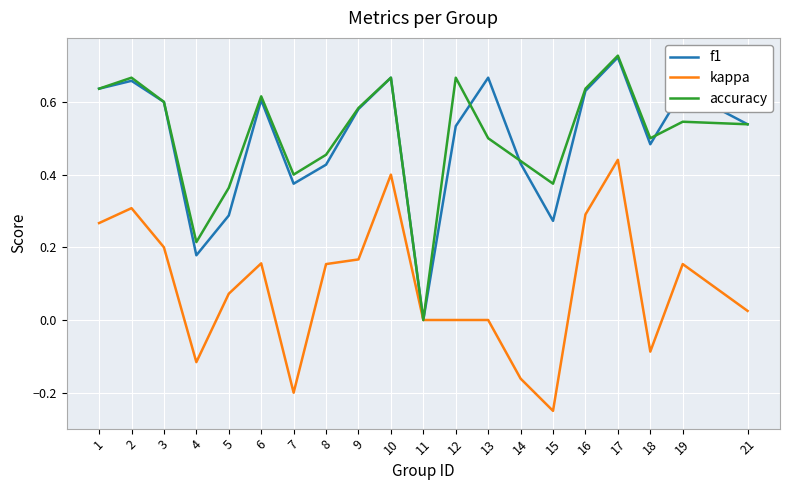

Which category has the lowest value in the f1 series?

11